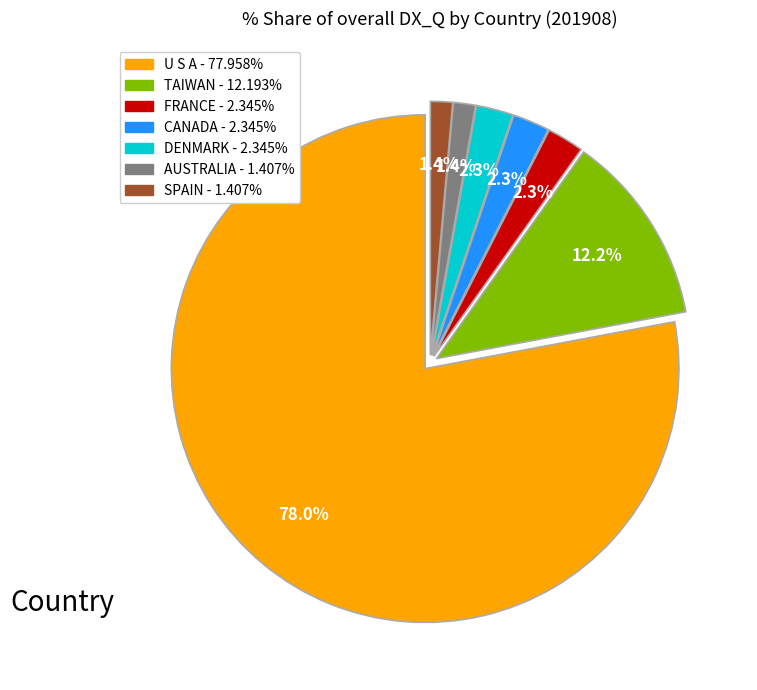

Which slice represents more than half of the pie?

U S A